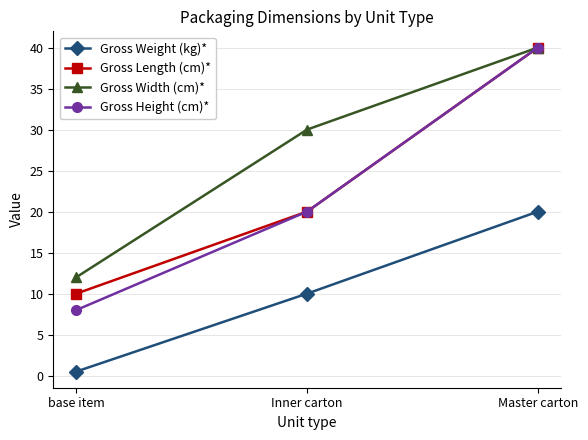

How many lines are shown in the chart?

4